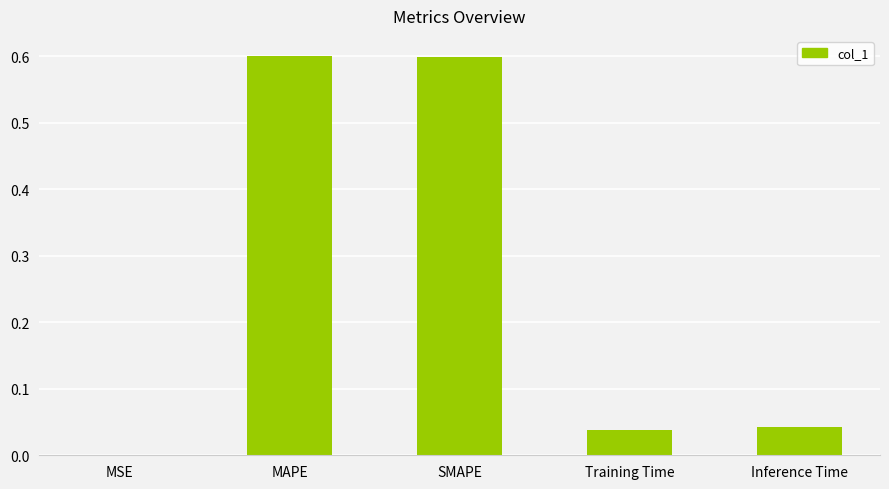

What is the maximum value shown in the chart?

0.6